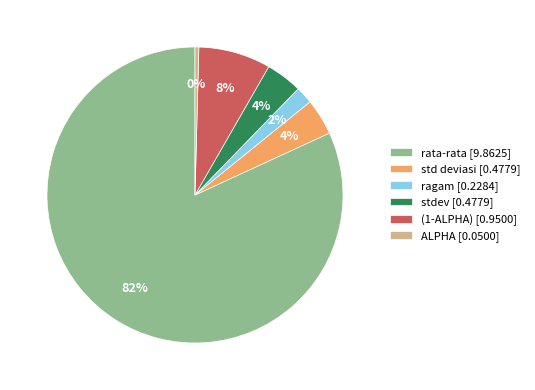

What percentage is the ragam slice, to the nearest percent?

2%